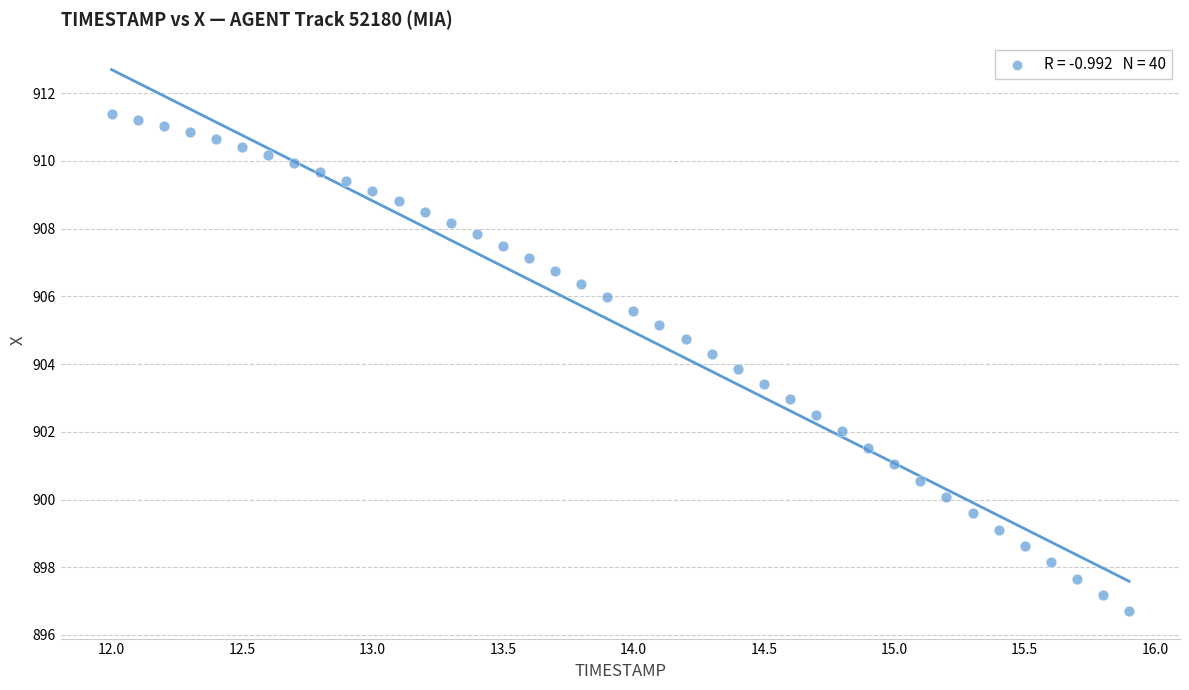

What is the range of Y values (max minus min)?

14.7